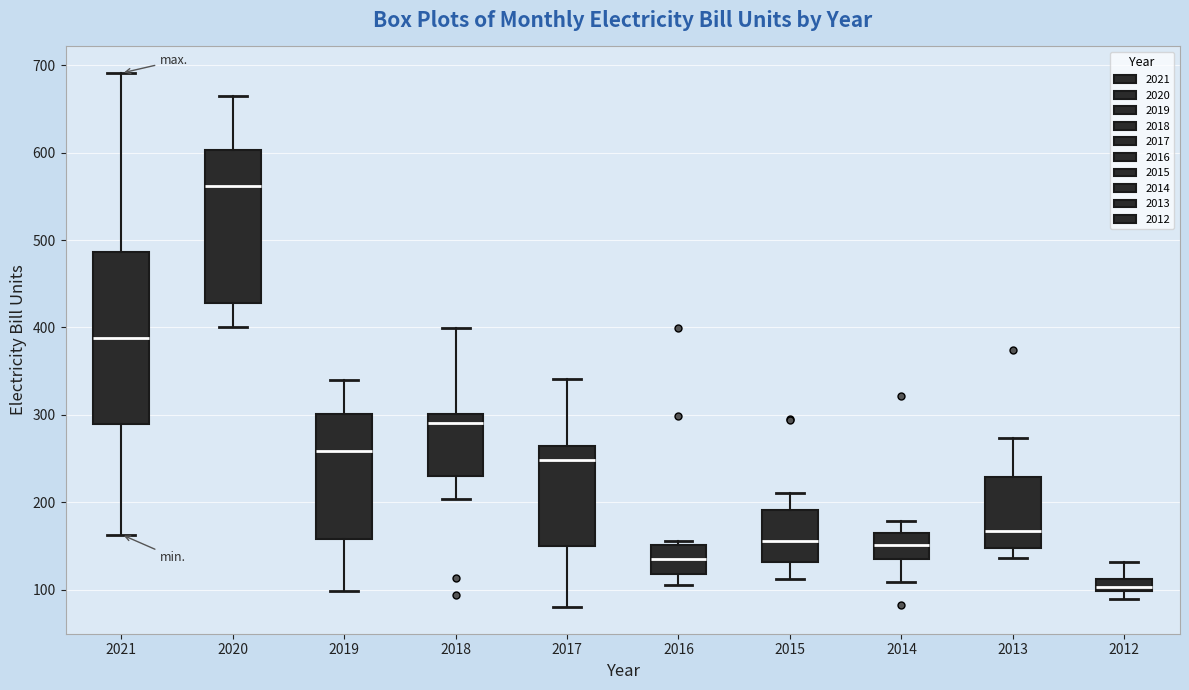

Comparing the boxes themselves (not the whiskers), which one is the tallest?

2021